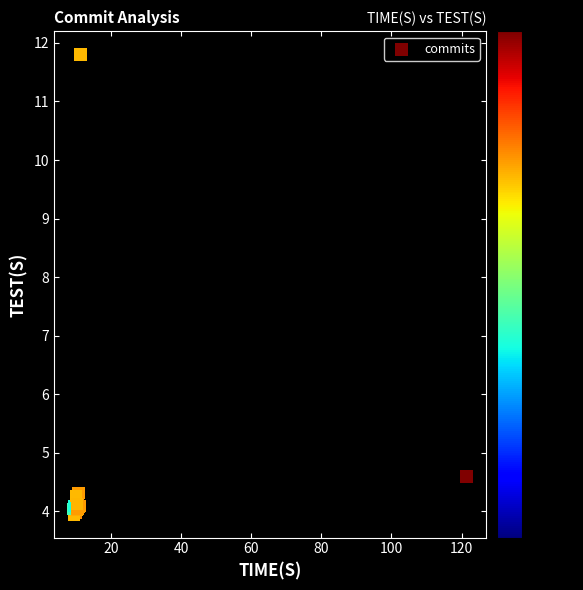

What Y value in the scatter plot is closest to 7?

4.6